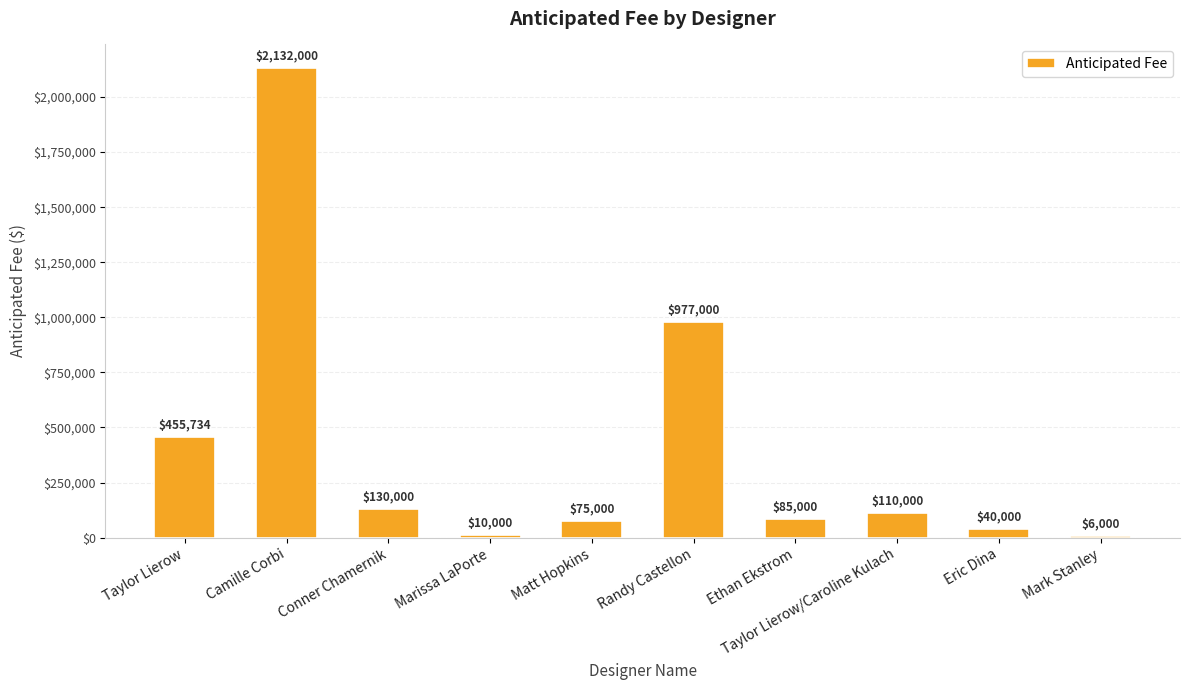

Which has a higher value, Mark Stanley or Camille Corbi?

Camille Corbi